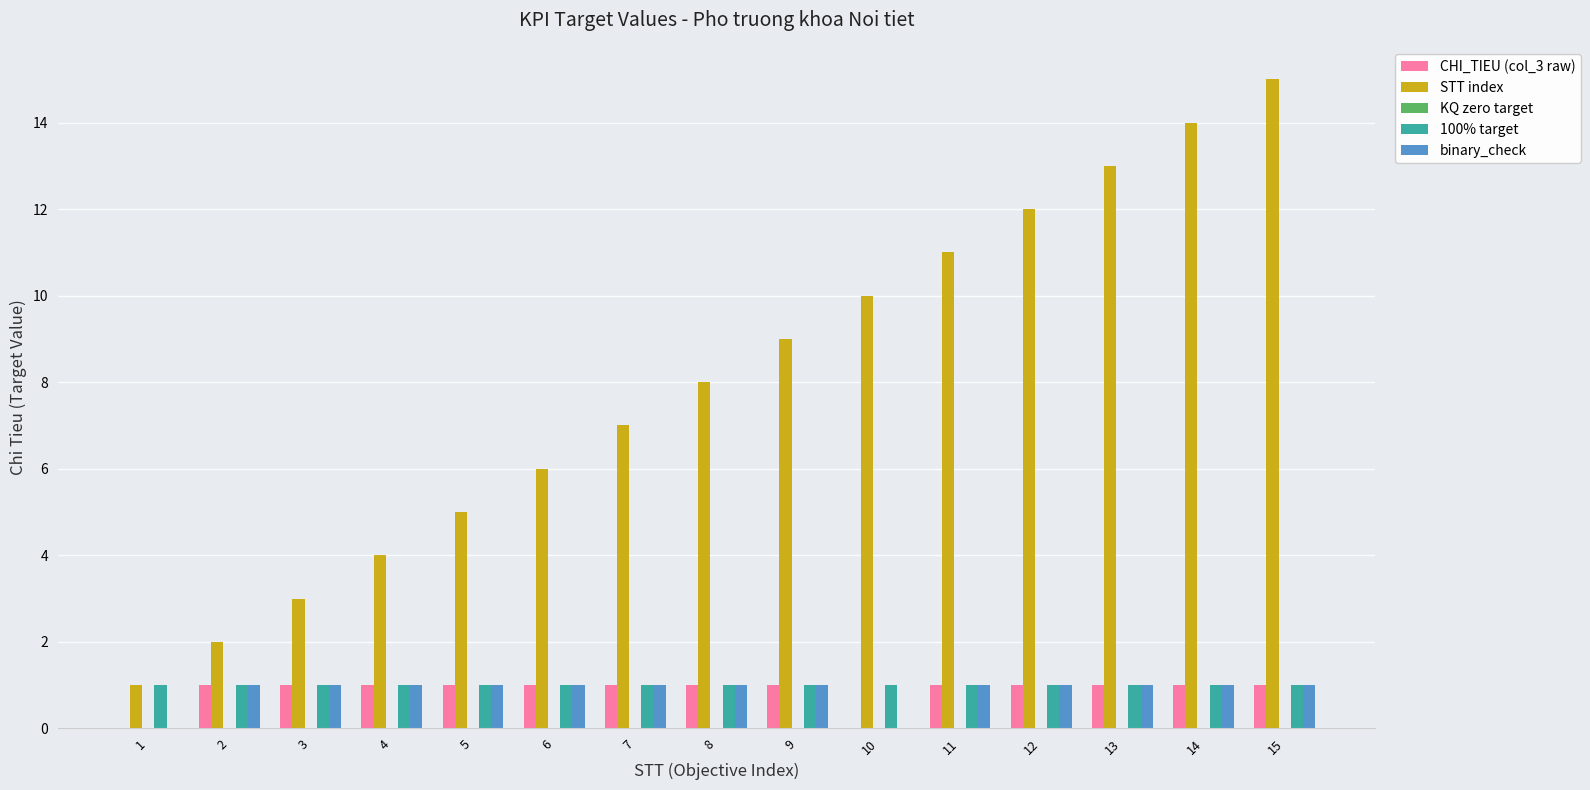

The binary_check series shows 0 at 10. True or false?

True